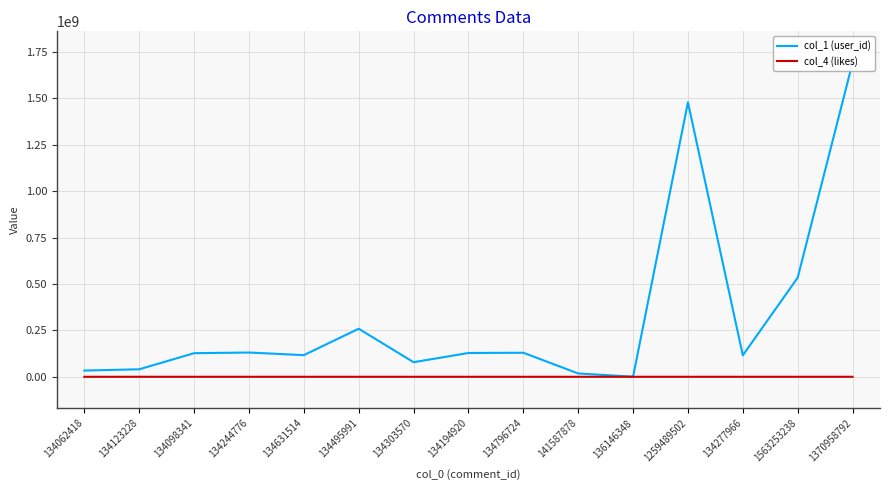

Is it true that col_4 (likes) equals 181 at 134194920?

False